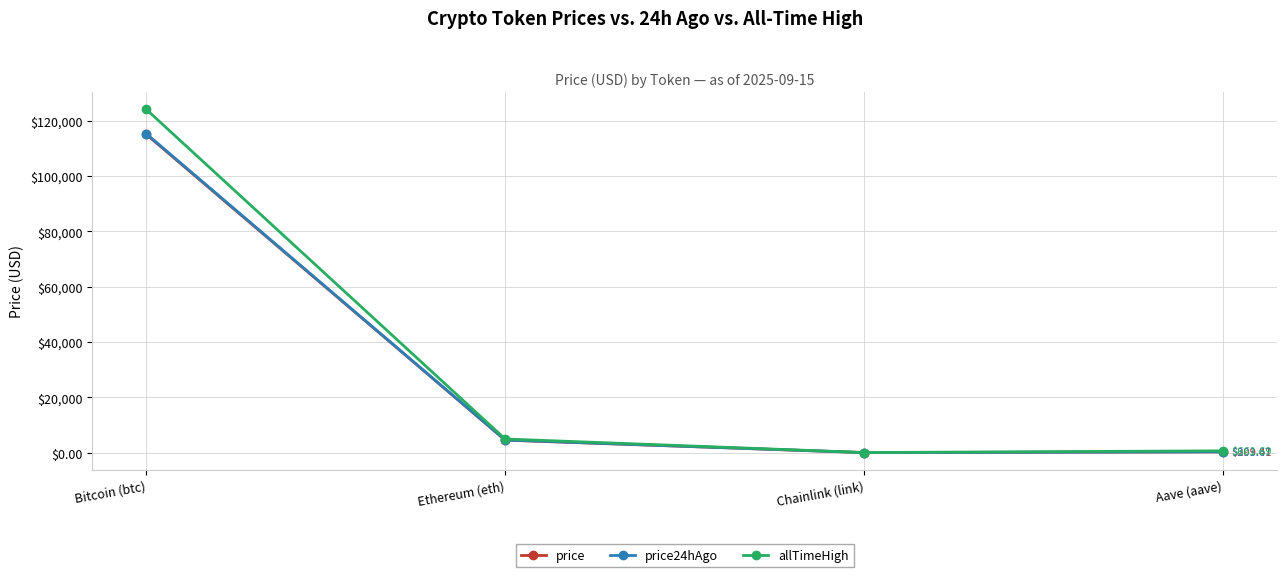

Which label corresponds to the largest value in the chart?

Bitcoin (btc)